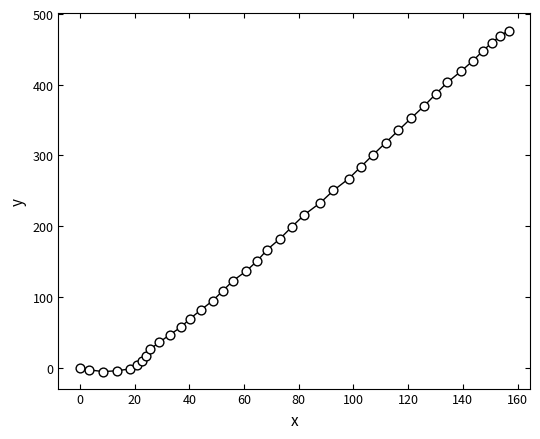

What is the range of Y values (max minus min)?

482.3